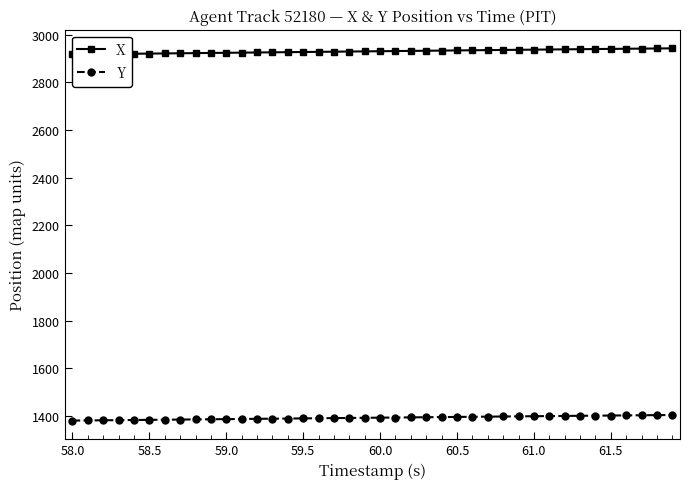

What is the minimum value shown in the chart?

1381.3